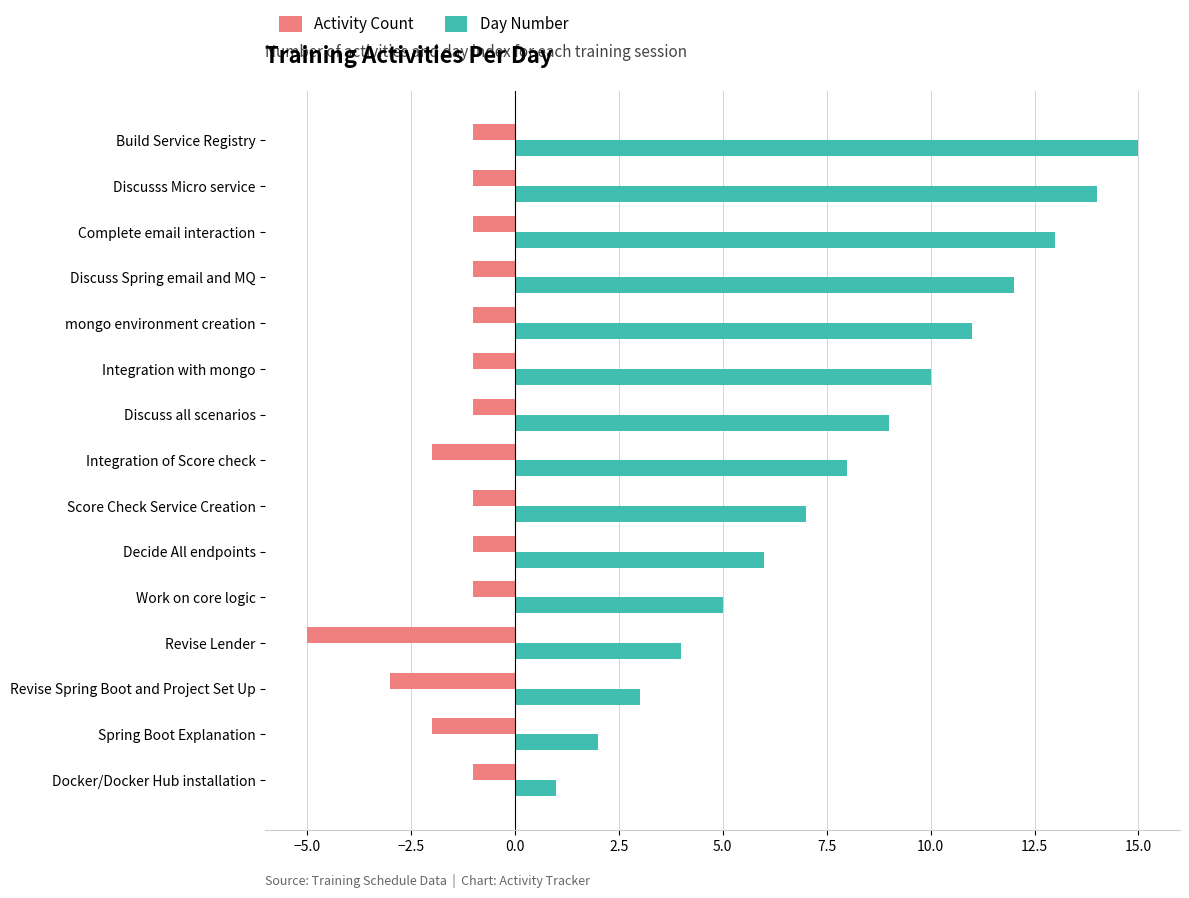

True or false: Day Number has a value of 10 at Integration with mongo.

True